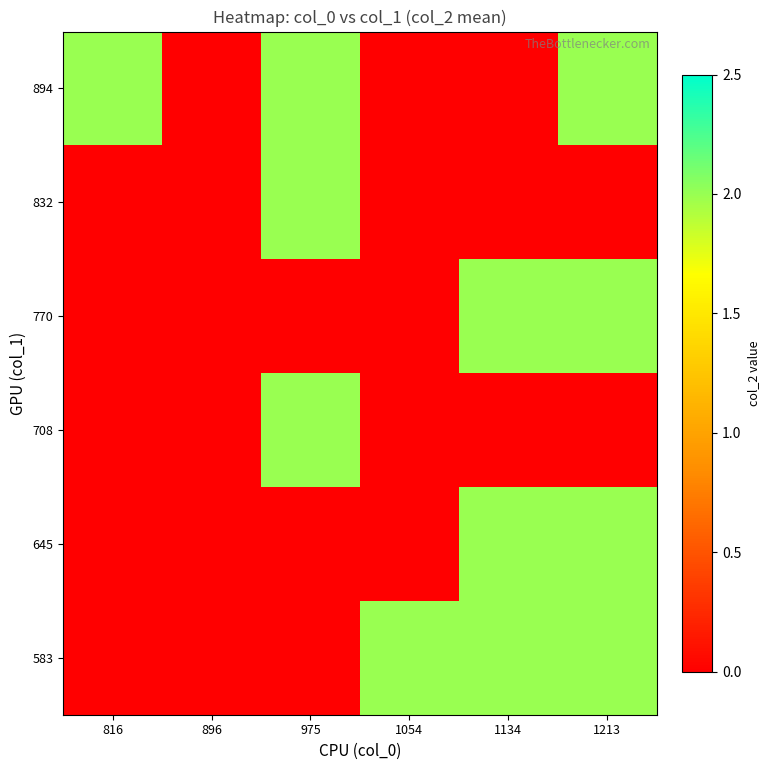

What is the difference between the highest and lowest values at 816?

2